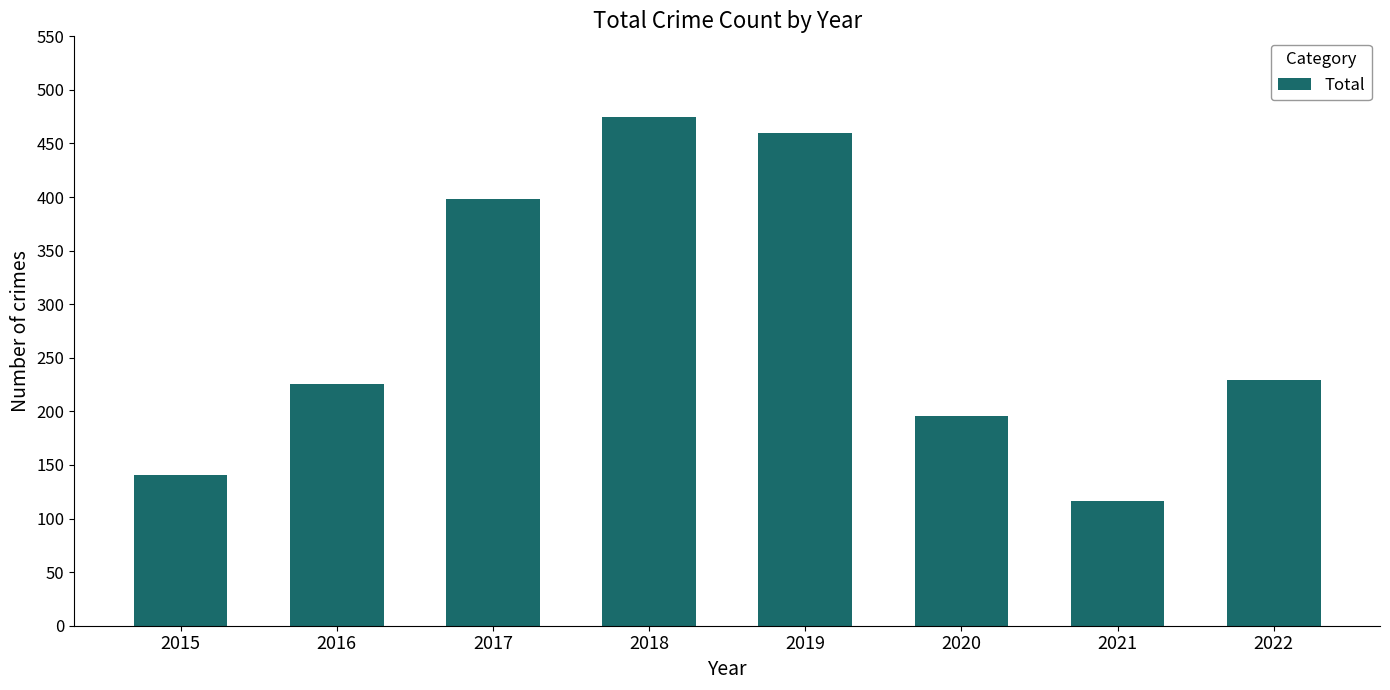

True or false: the data shows 460 at 2019.

True